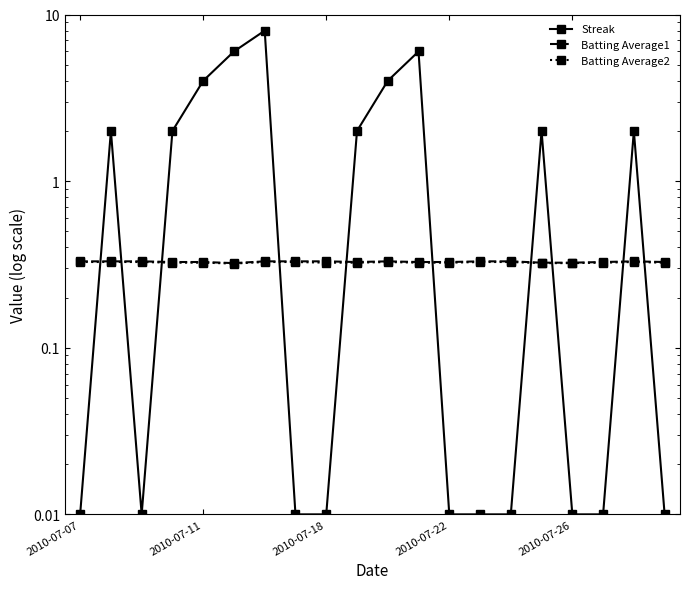

At which category is the sum across all series the highest?

6